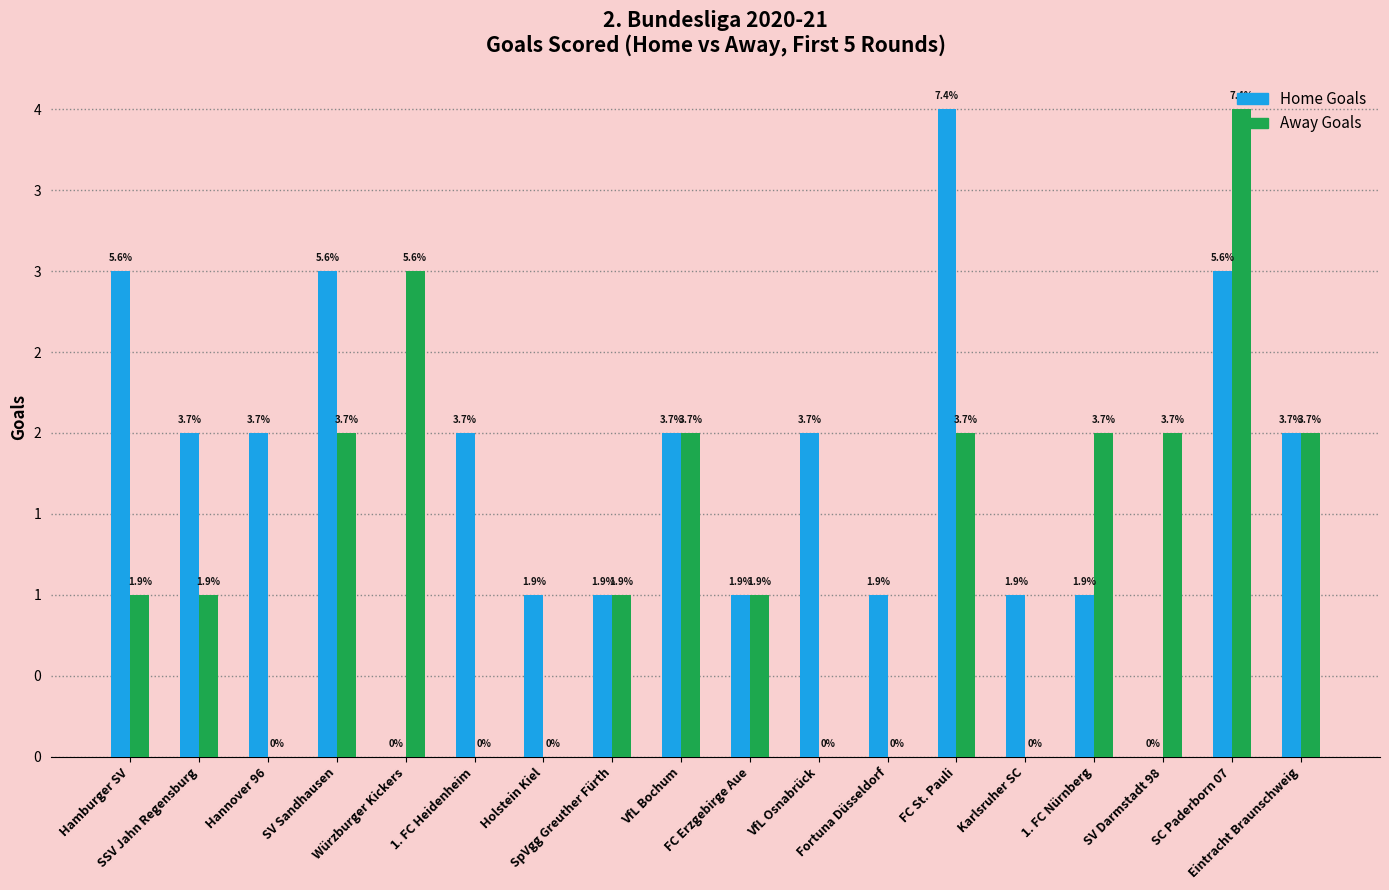

What are all the series names shown in the legend?

Home Goals, Away Goals